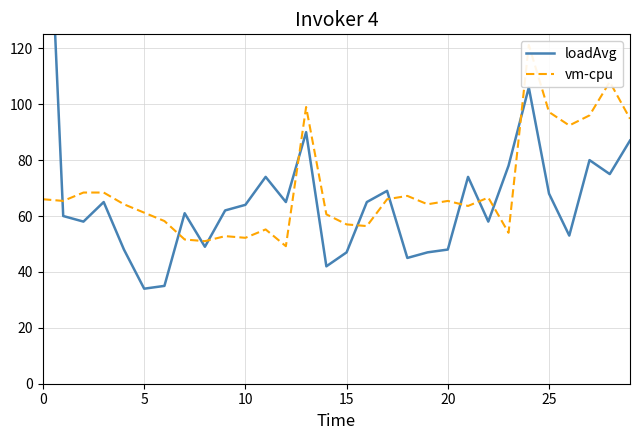

What is the average value of the loadAvg series?

67.7